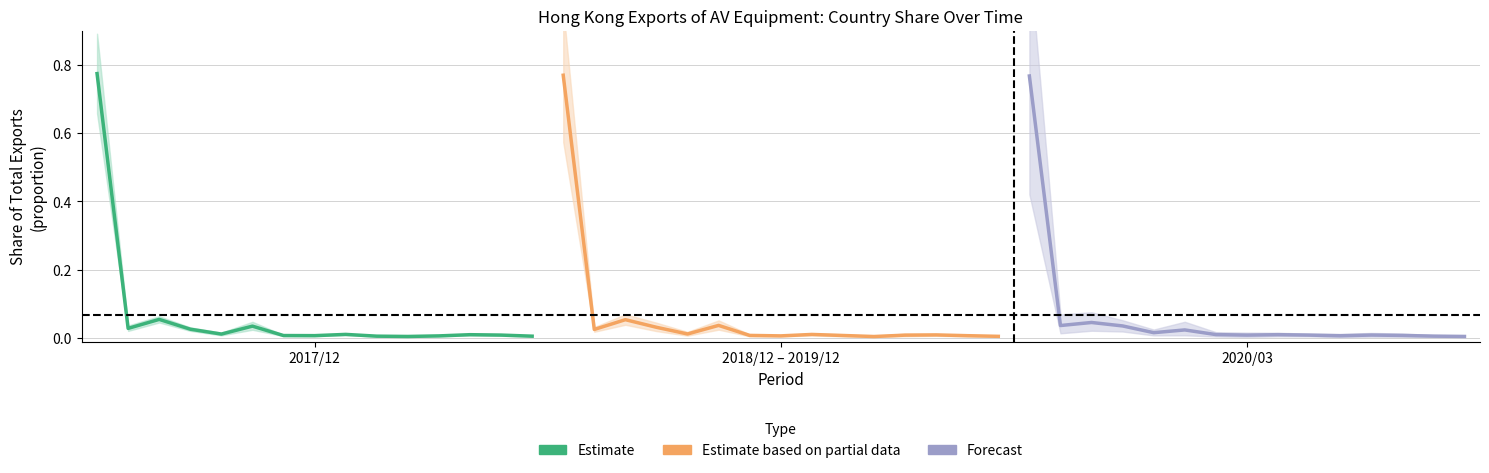

Where is the first local maximum for Forecast?

2020/03